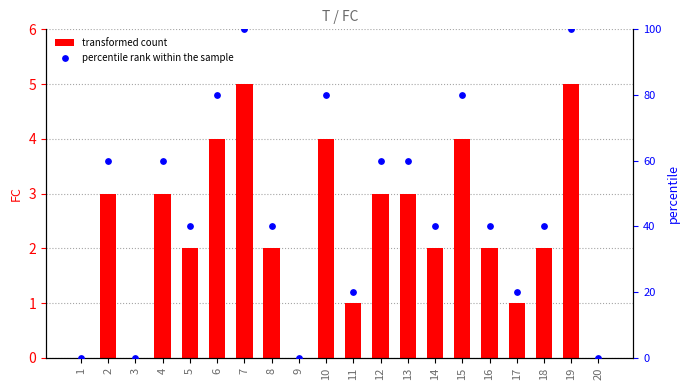

What is the total value across all series at 13?

63